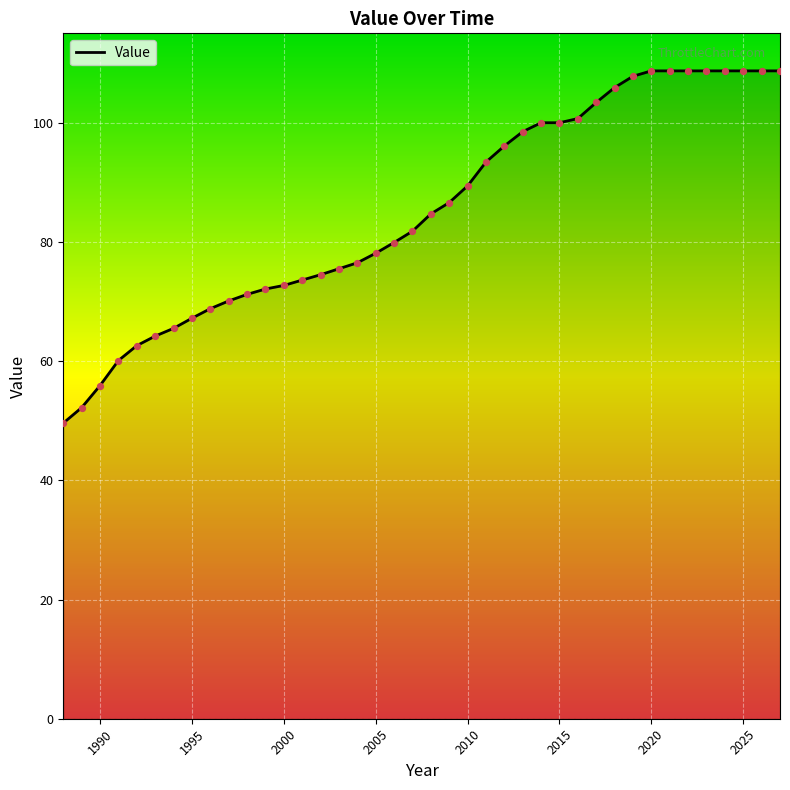

What is the maximum value shown in the chart?

108.7